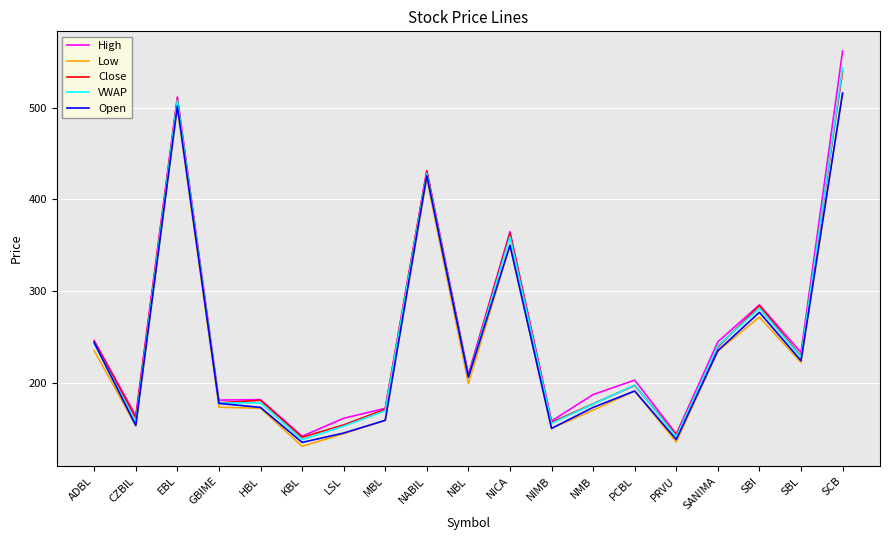

Which series has the largest total across all categories?

High